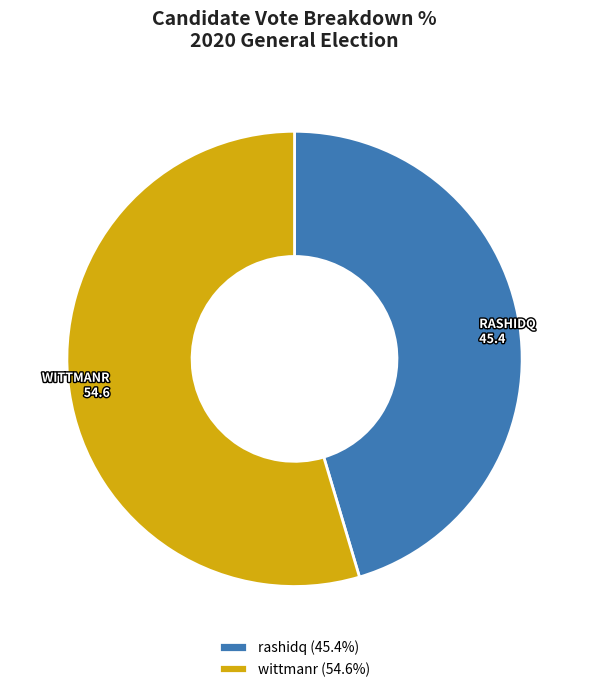

Count the number of slices in the pie.

2